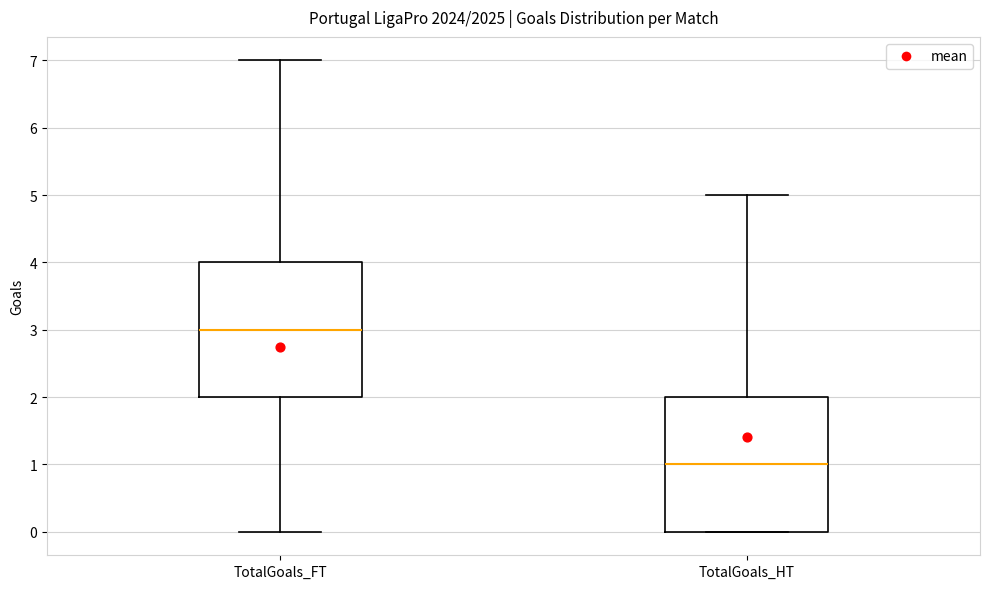

Where does the upper whisker of the box for TotalGoals_FT end on the y-axis? The values are not printed on the chart, so give them approximately, as read against the axis.

7